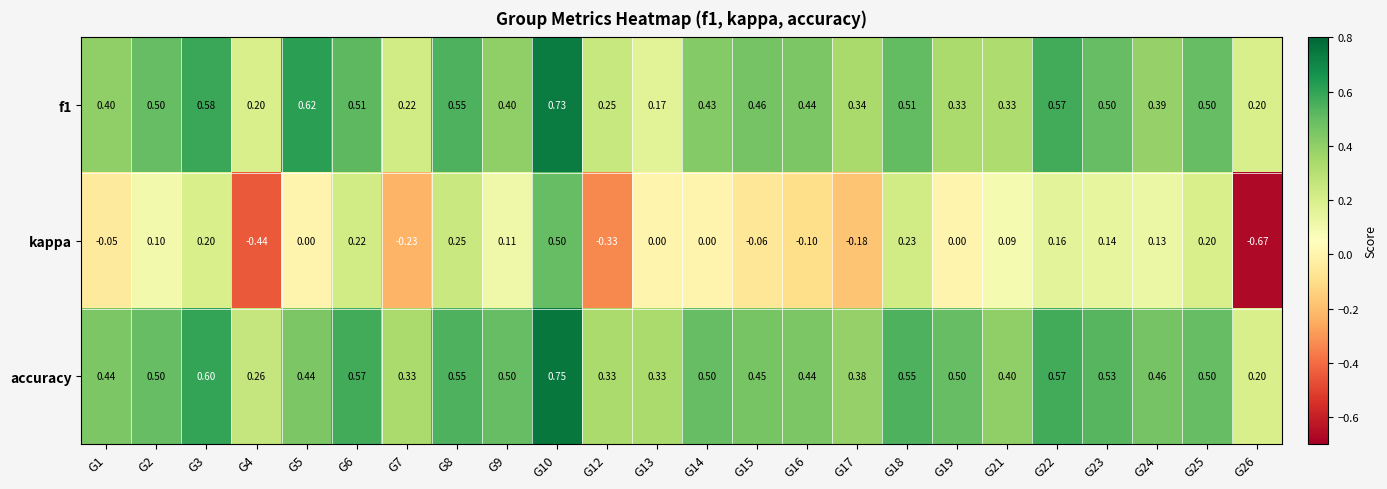

Is the value of accuracy at G21 greater than the value of kappa at G8?

Yes